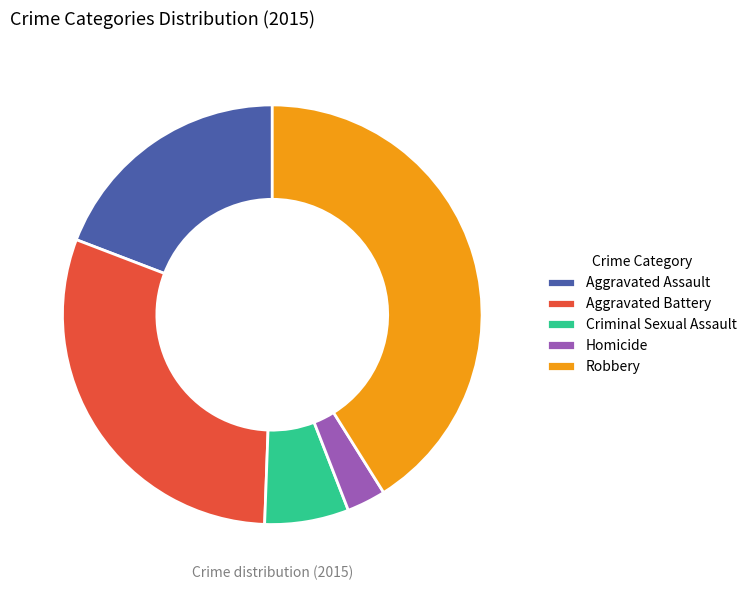

Which category has the smallest portion of the pie?

Homicide